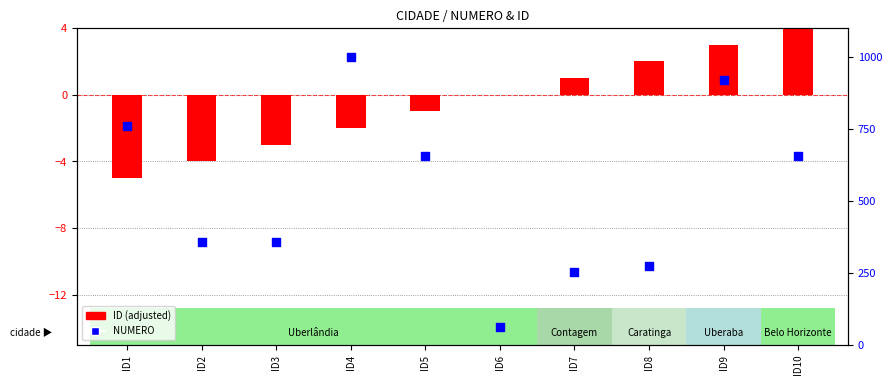

Which series reaches the minimum Y coordinate?

ID (adjusted)